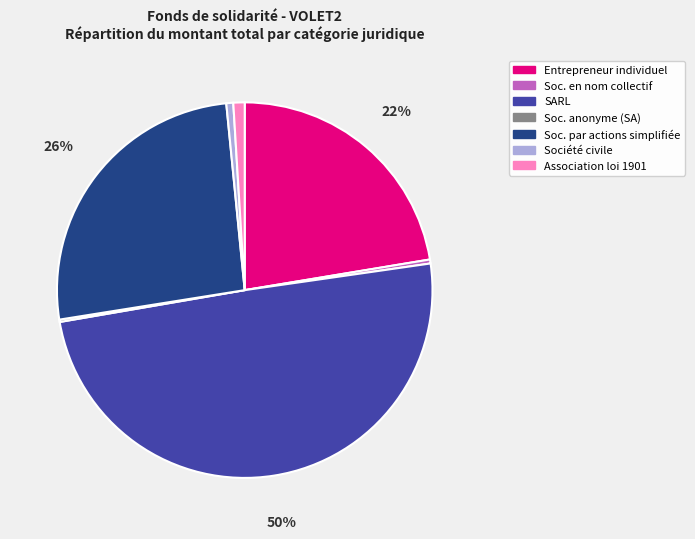

Which category has the biggest portion of the pie?

SARL